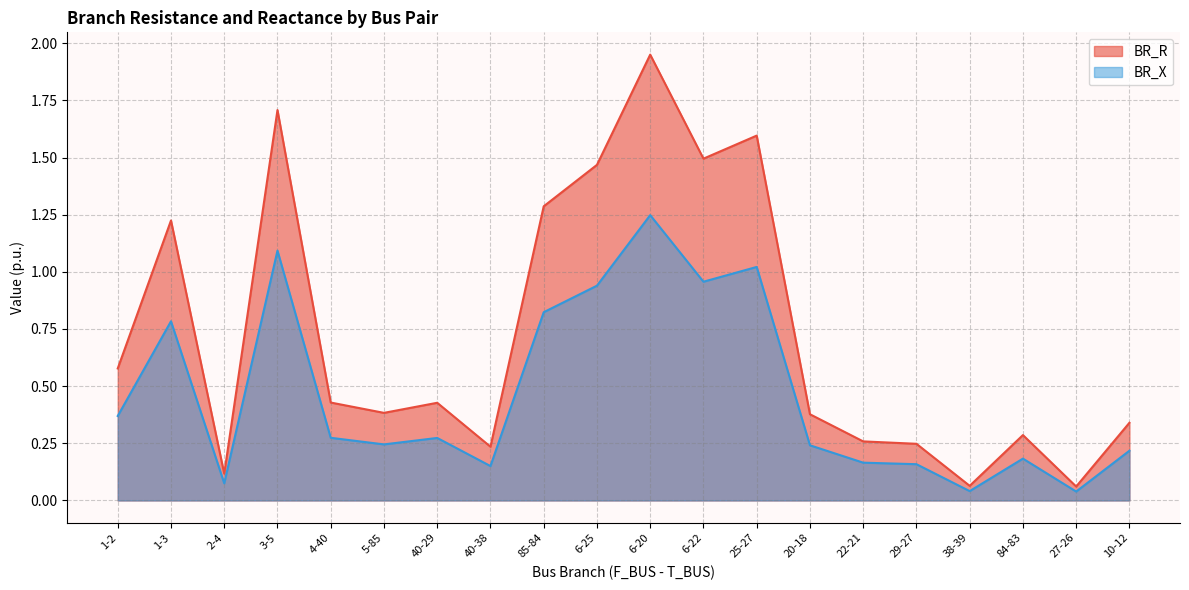

What position from the left is 6-25?

10